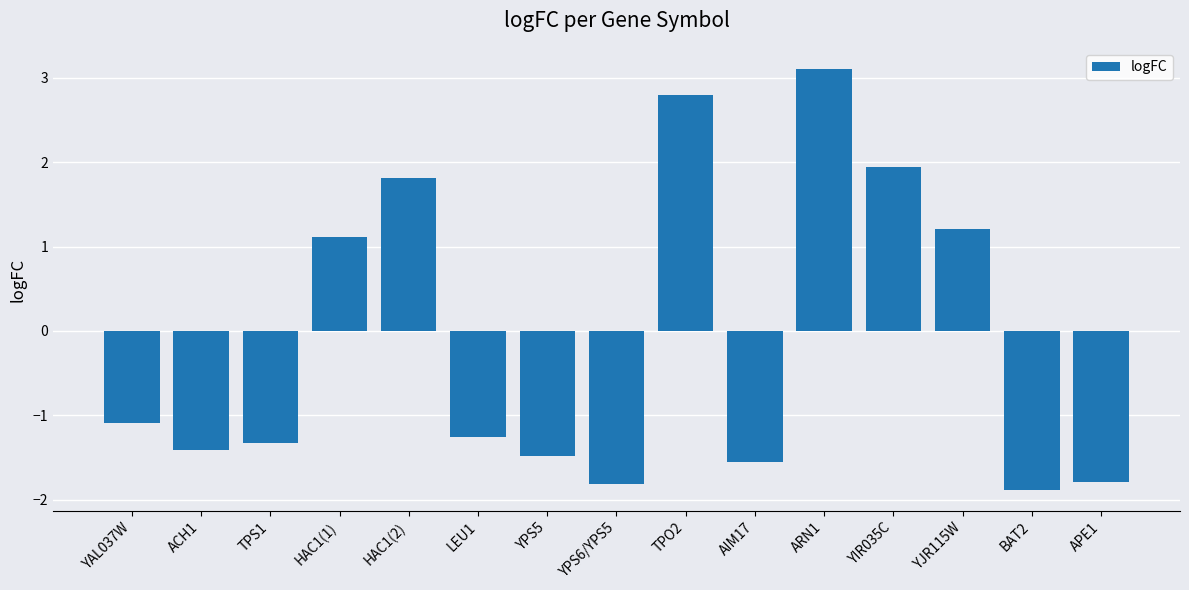

What is the sum of the values at YIR035C and TPO2?

4.7